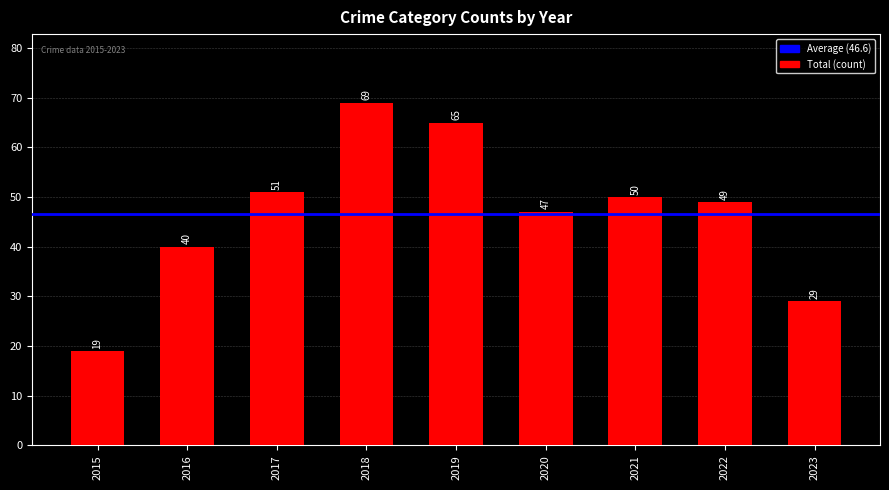

How many distinct data groups are displayed?

1